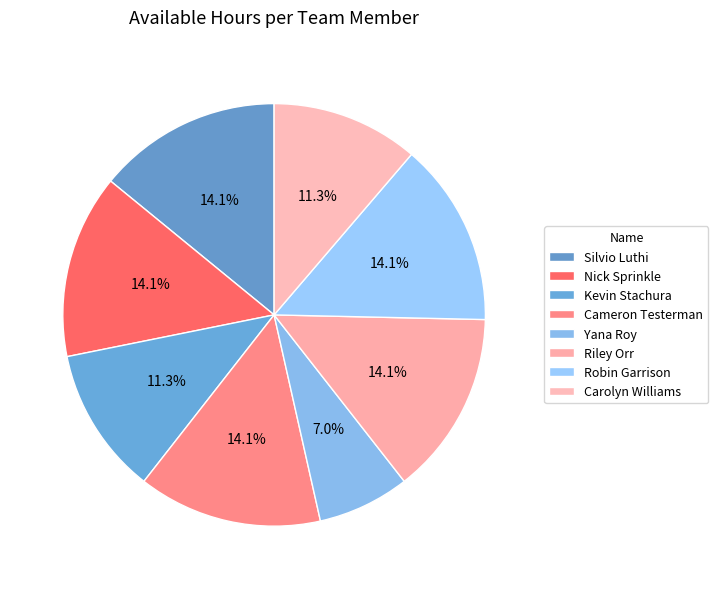

Rank the categories by value from highest to lowest.

Silvio Luthi, Nick Sprinkle, Cameron Testerman, Riley Orr, Robin Garrison, Kevin Stachura, Carolyn Williams, Yana Roy